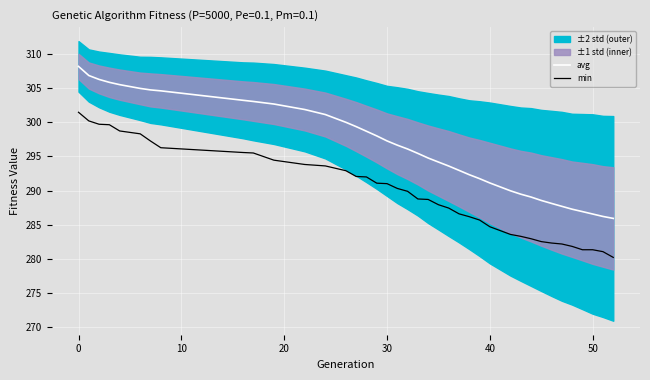

The avg series shows 308.2 at 0. True or false?

True